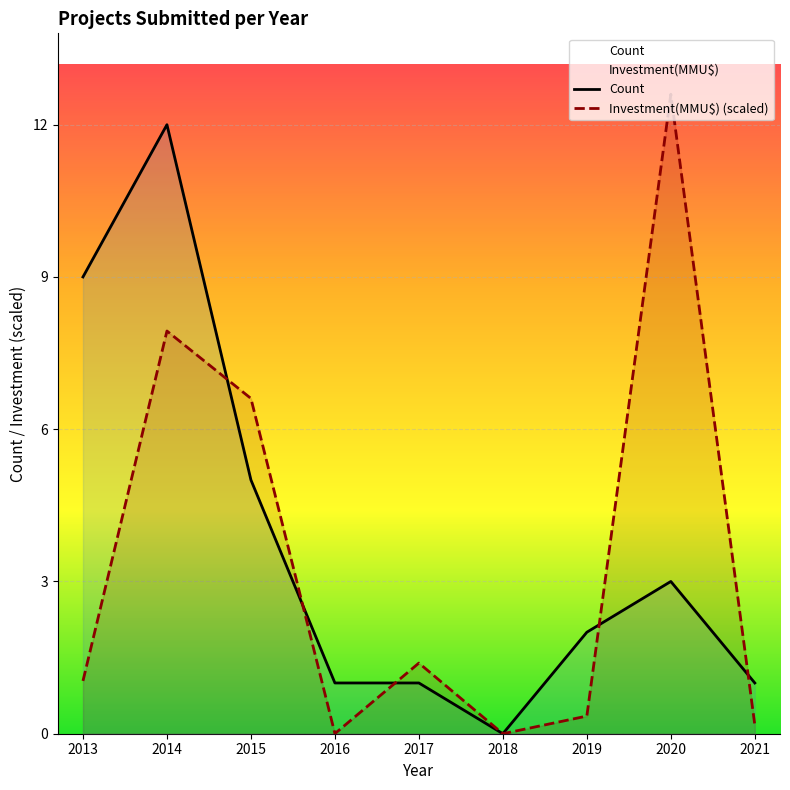

Which series ends up on top after the final intersection of Investment(MMU$) (scaled) and Count?

Count